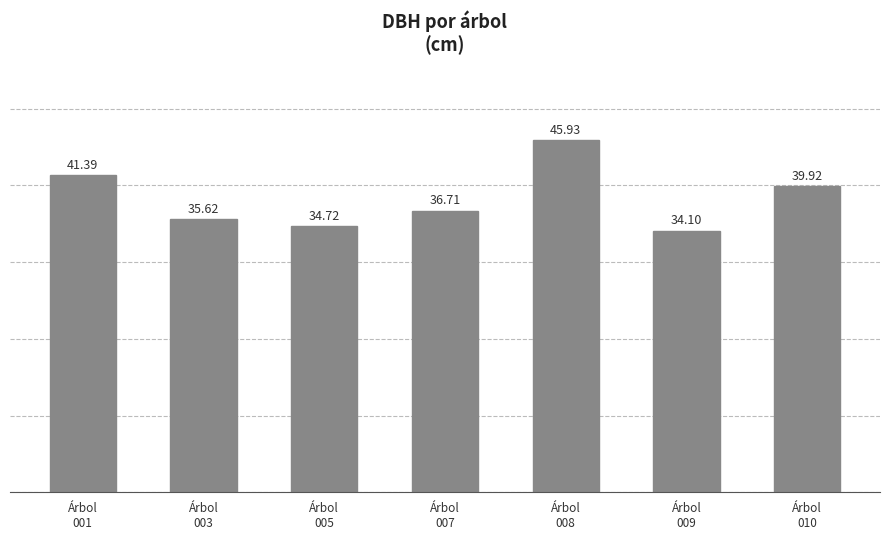

How many data points are less than 36?

3